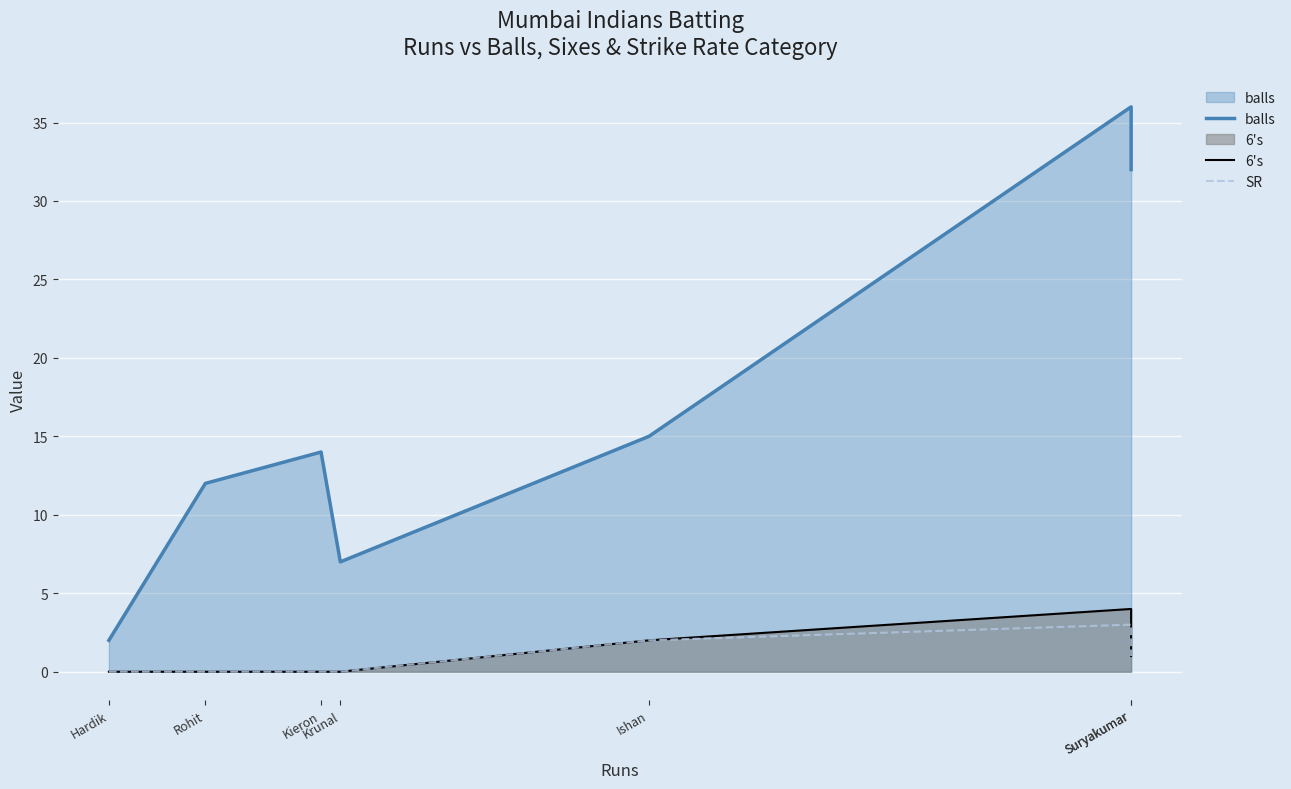

Reading left to right, extract all data points from this chart.

balls: Hardik=2	Rohit=12	Kieron=14	Krunal=7	Ishan=15	Suryakumar=36	Suryakumar=32
6's: Hardik=0	Rohit=0	Kieron=0	Krunal=0	Ishan=2	Suryakumar=4	Suryakumar=1
SR: Hardik=0	Rohit=0	Kieron=0	Krunal=0	Ishan=2	Suryakumar=3	Suryakumar=1